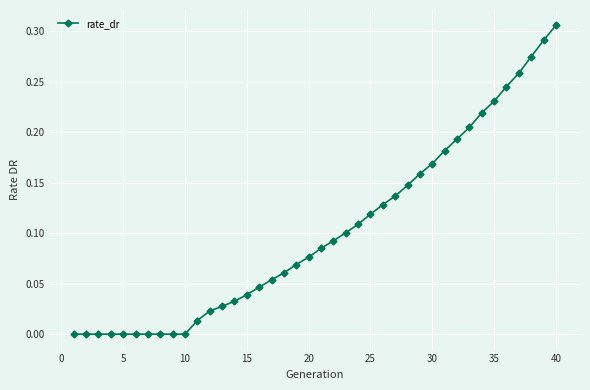

What is the sum of all values?

4.1